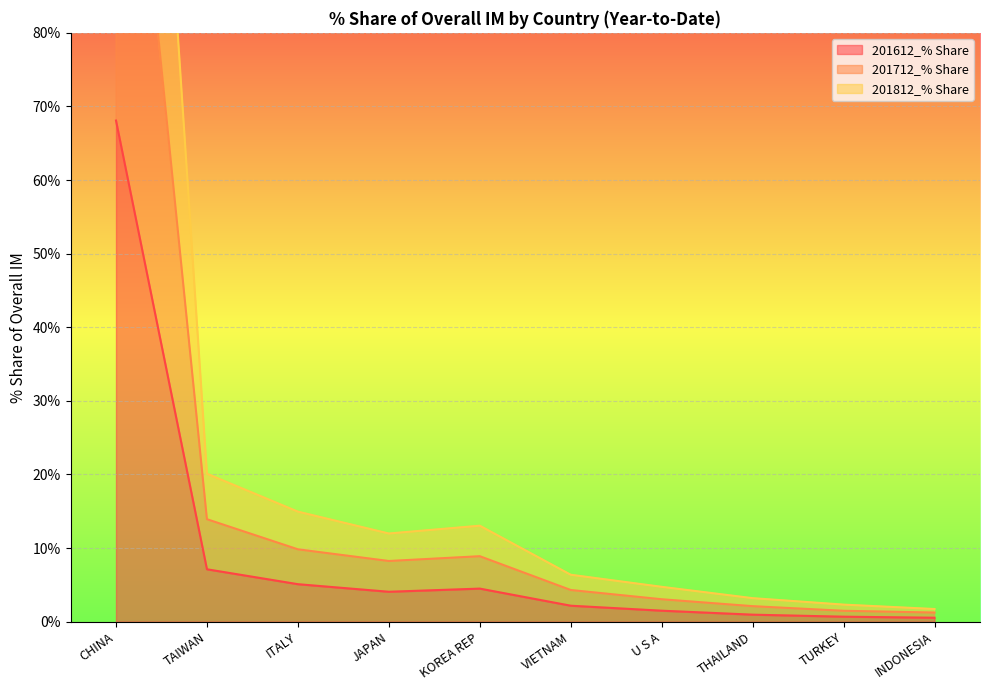

At which label does 201812_% Share reach its peak?

CHINA